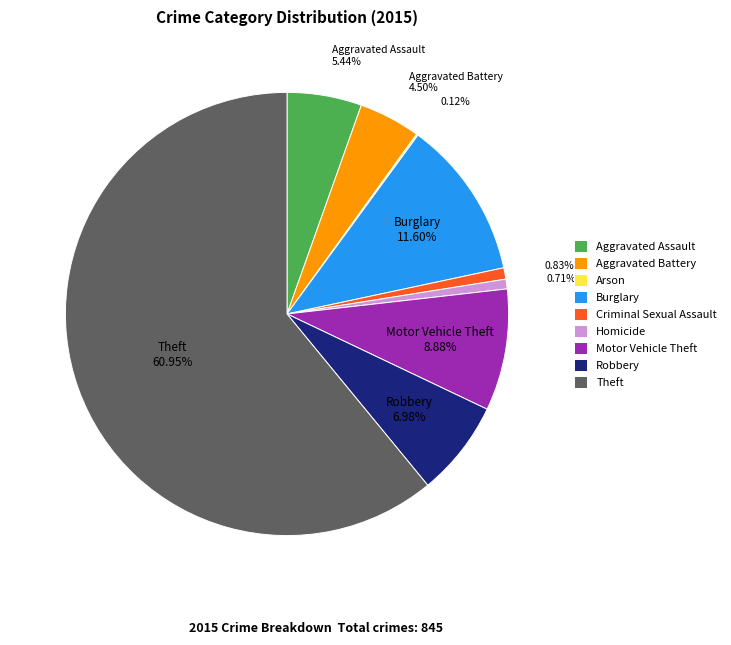

Is there a majority slice in this chart?

Yes